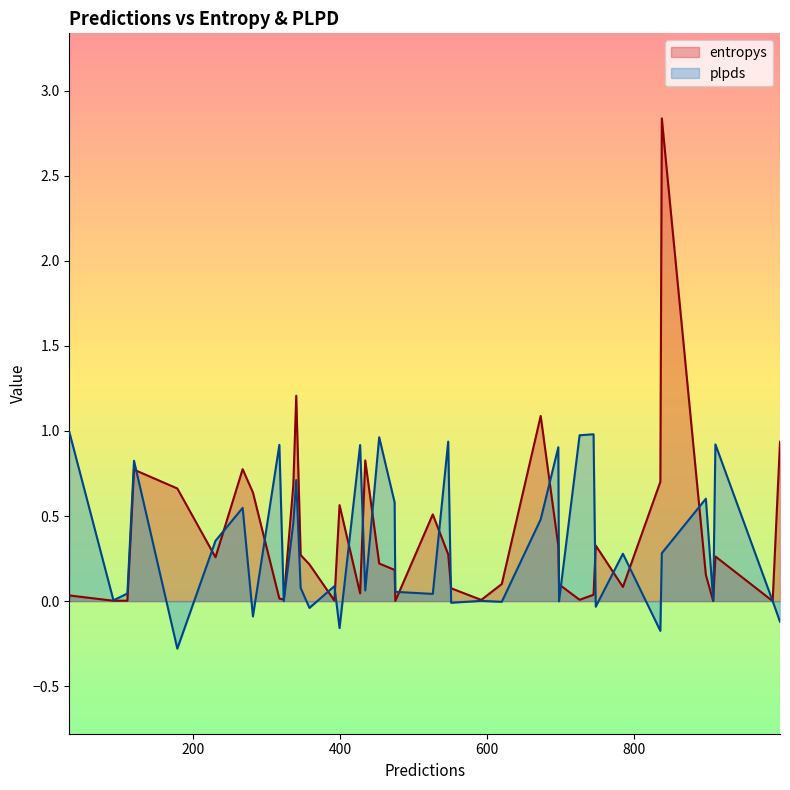

At 1, list the series in order from smallest to largest.

entropys, plpds